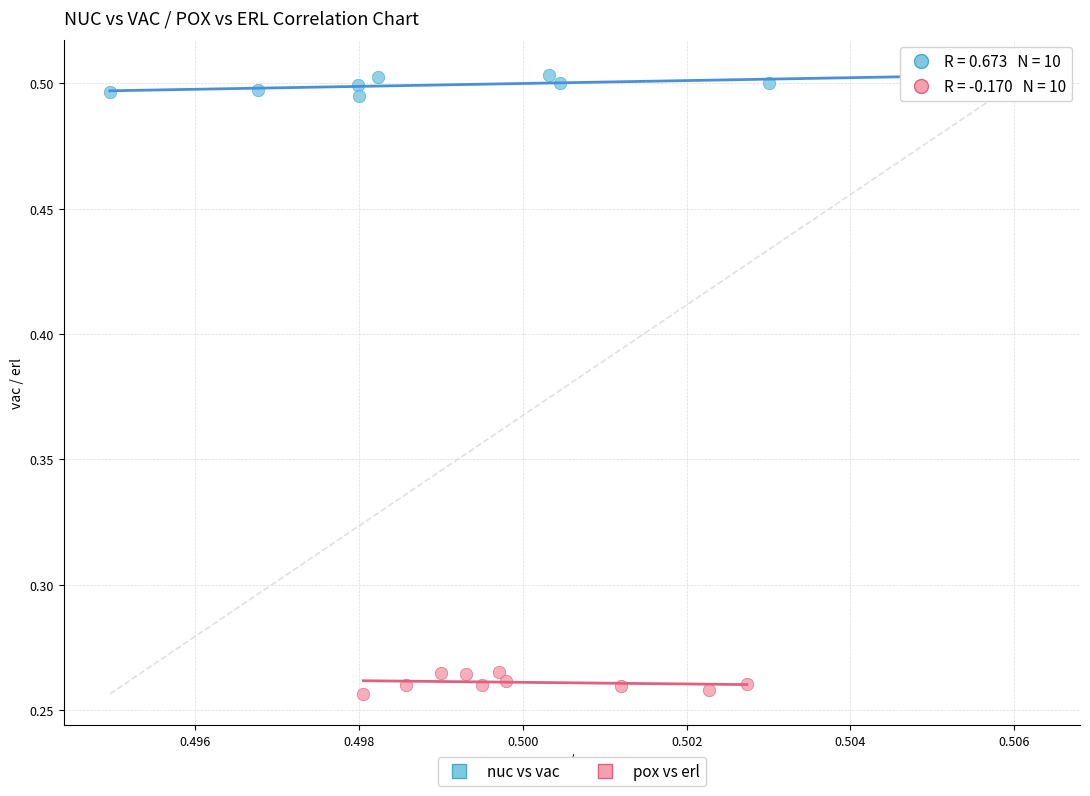

Which series contains the lowest Y value?

pox vs erl